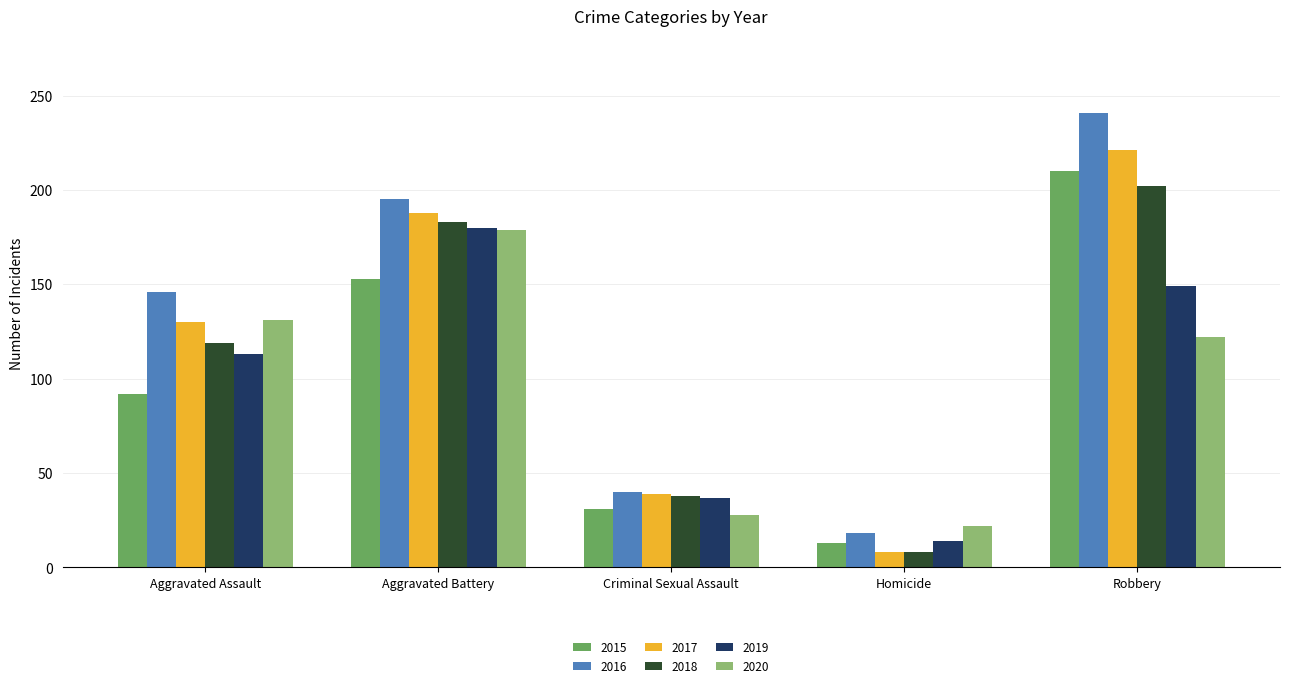

What is the sum of the 2016 values at Criminal Sexual Assault and Aggravated Battery?

235